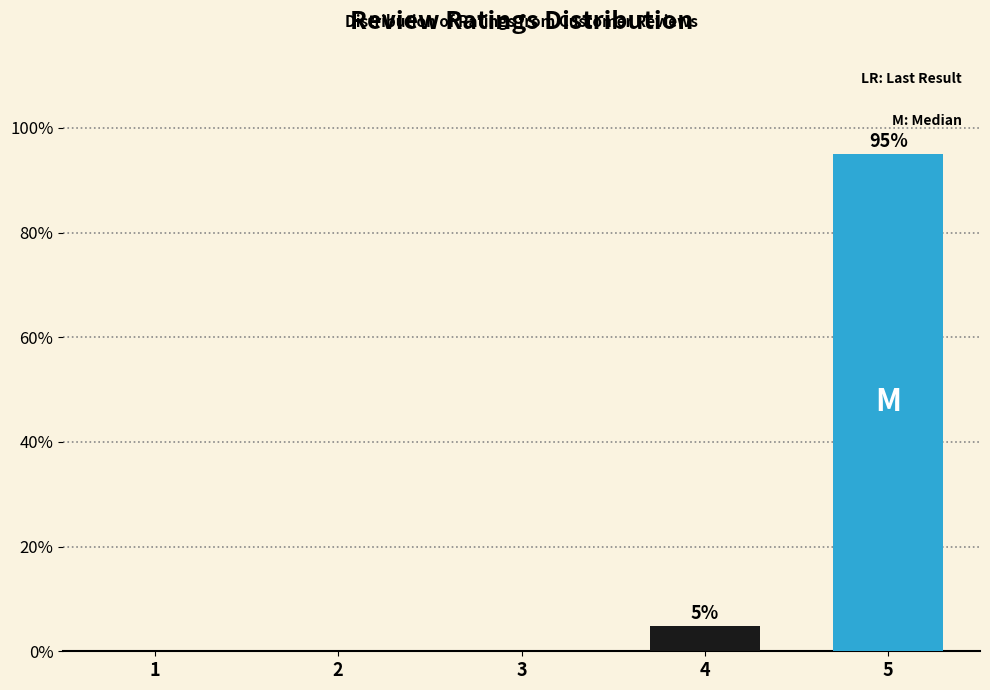

Reading left to right, transcribe all the data shown in this chart.

1=0.0	2=0.0	3=0.0	4=4.9	5=95.1